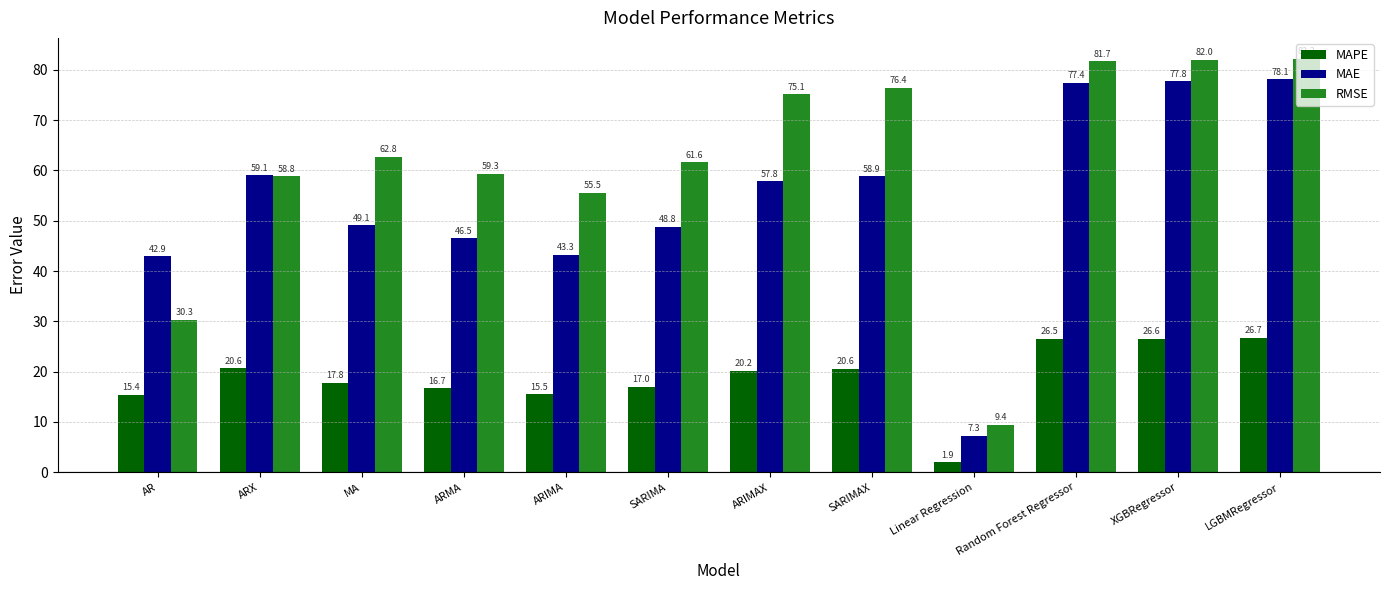

List the series in order of their peak value, highest first.

RMSE, MAE, MAPE